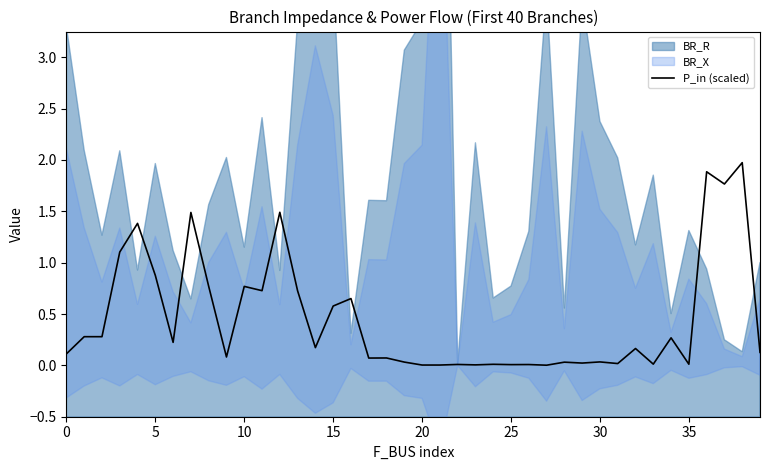

What is the highest value of the P_in (scaled) series?

2.0